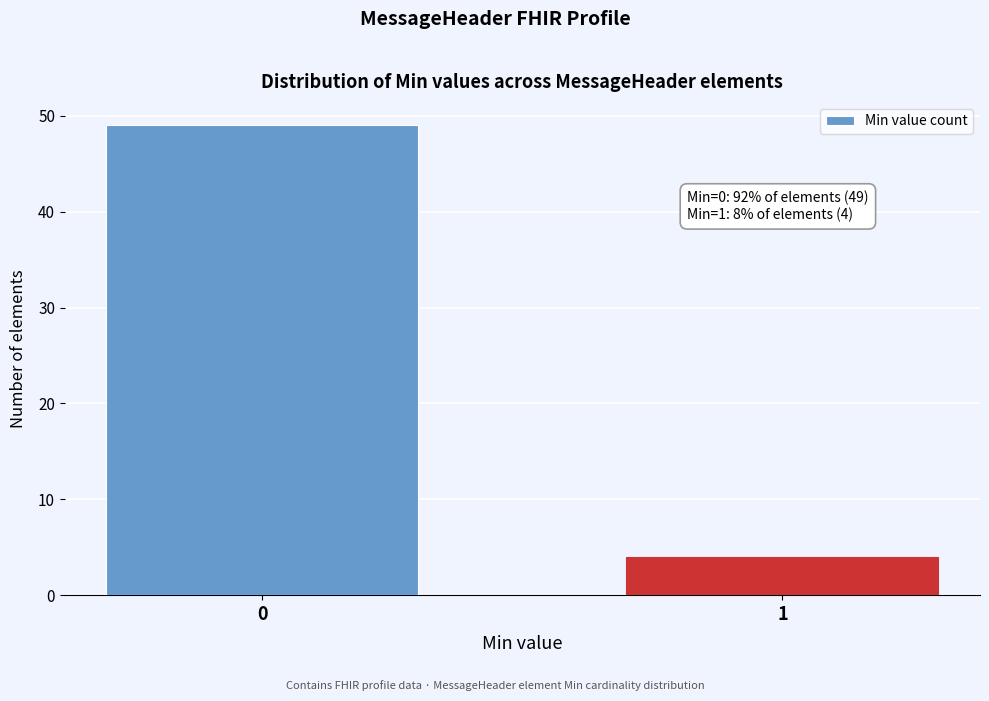

Reading left to right, transcribe all the data shown in this chart.

49	4